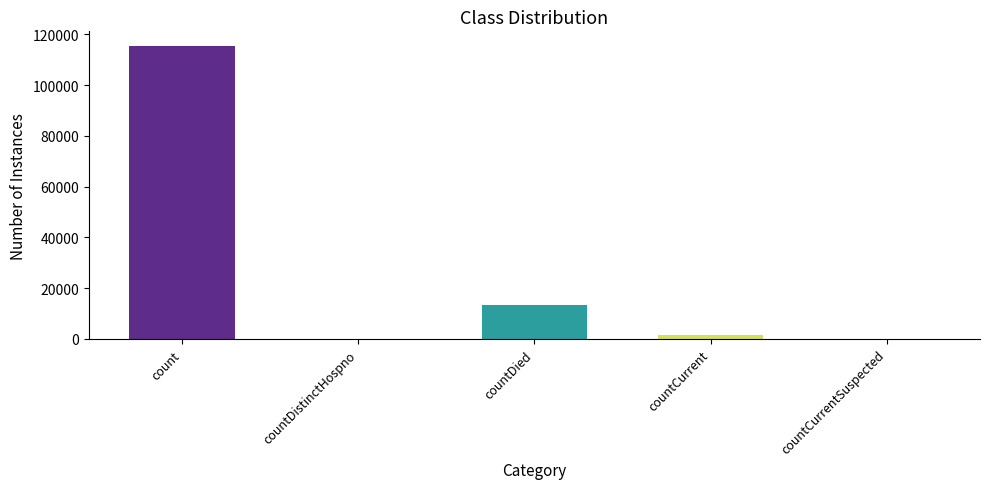

What is the sum of the values at countDistinctHospno and countCurrent?

1383